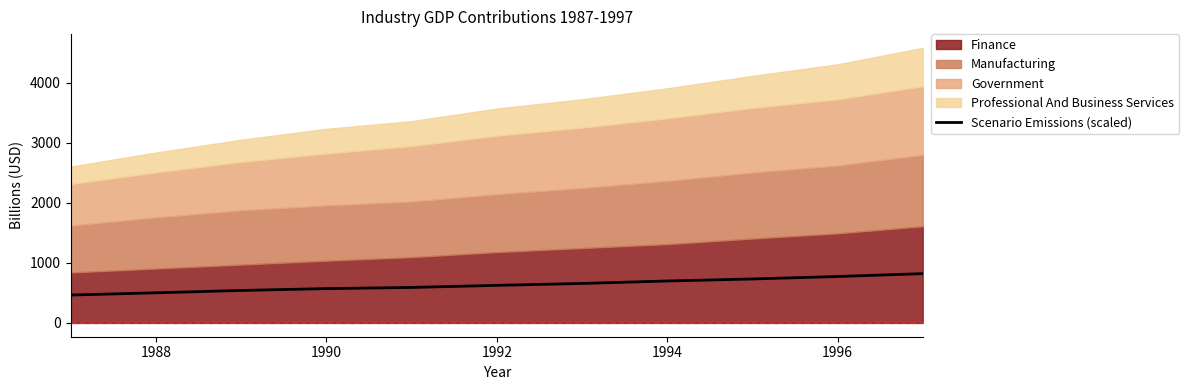

What is the highest value of the Scenario Emissions (scaled) series?

822.2